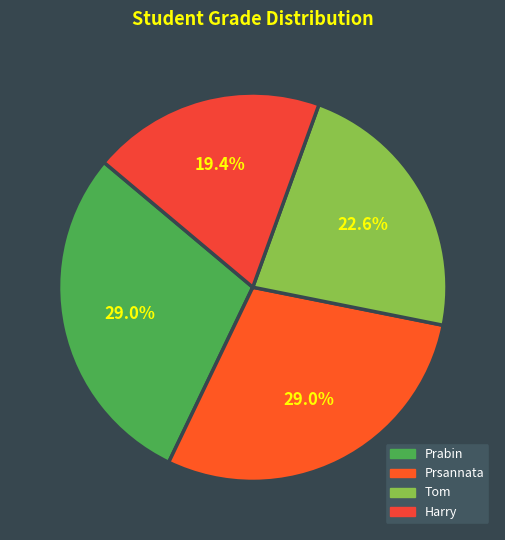

Which slice is the smallest?

Harry